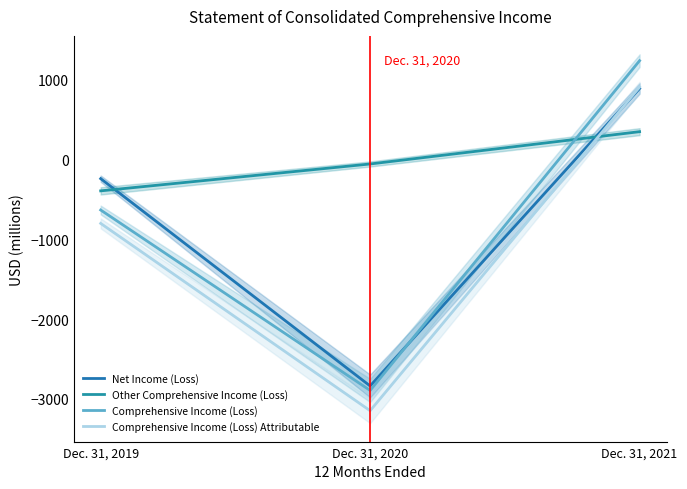

Rank the series by their maximum value, from highest to lowest.

Comprehensive Income (Loss), Comprehensive Income (Loss) Attributable, Net Income (Loss), Other Comprehensive Income (Loss)